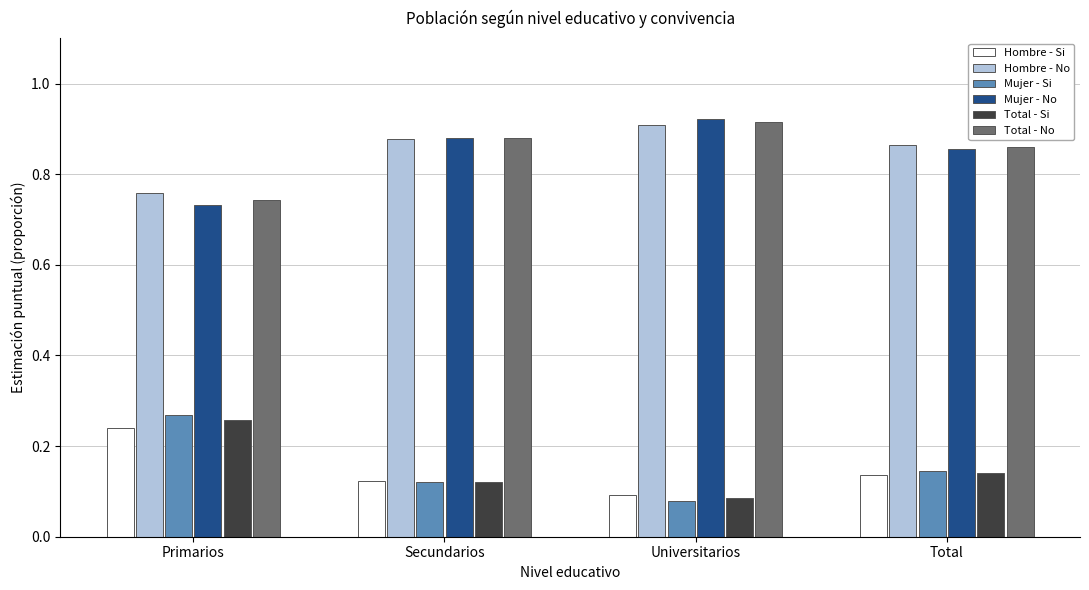

Which label corresponds to the largest value in the chart?

Universitarios